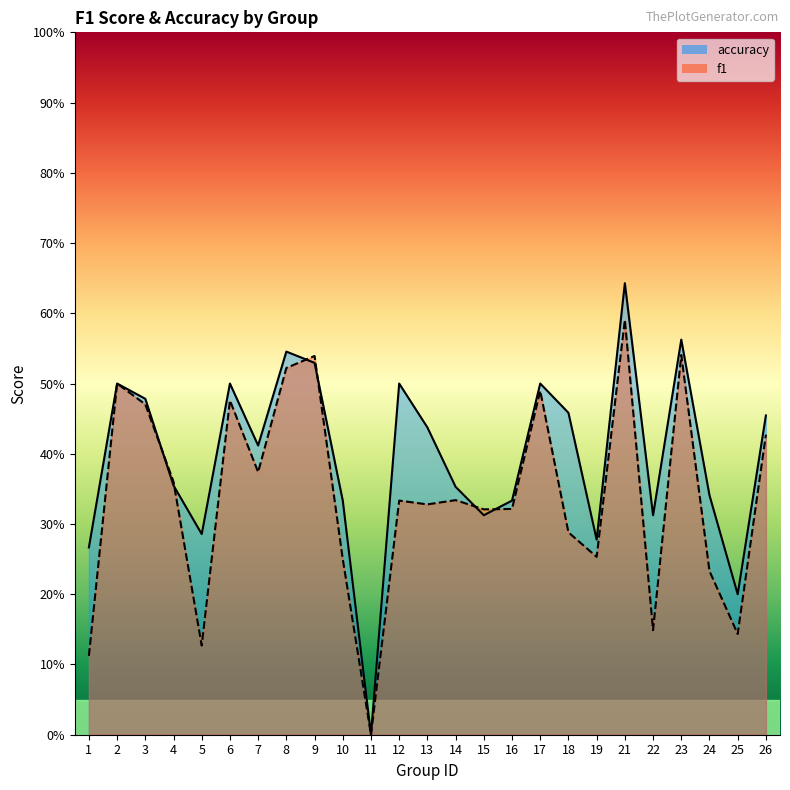

What is the spread (max minus min) of values at 22?

0.2